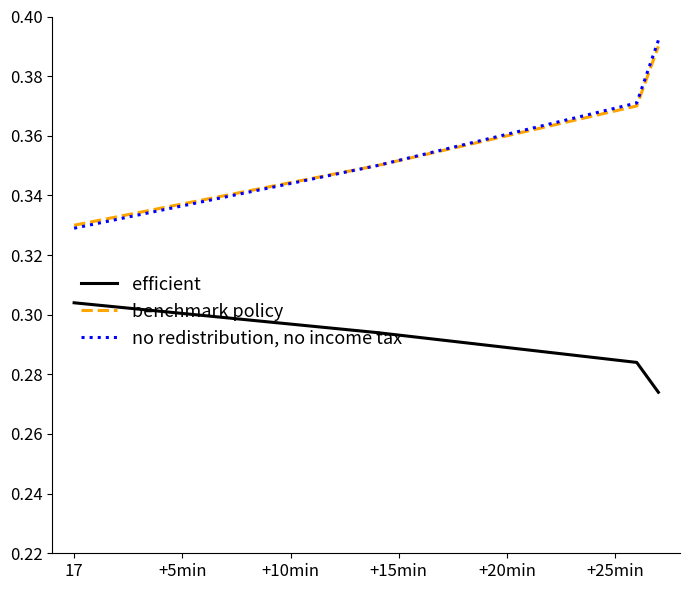

Does the chart have visible grid lines?

No